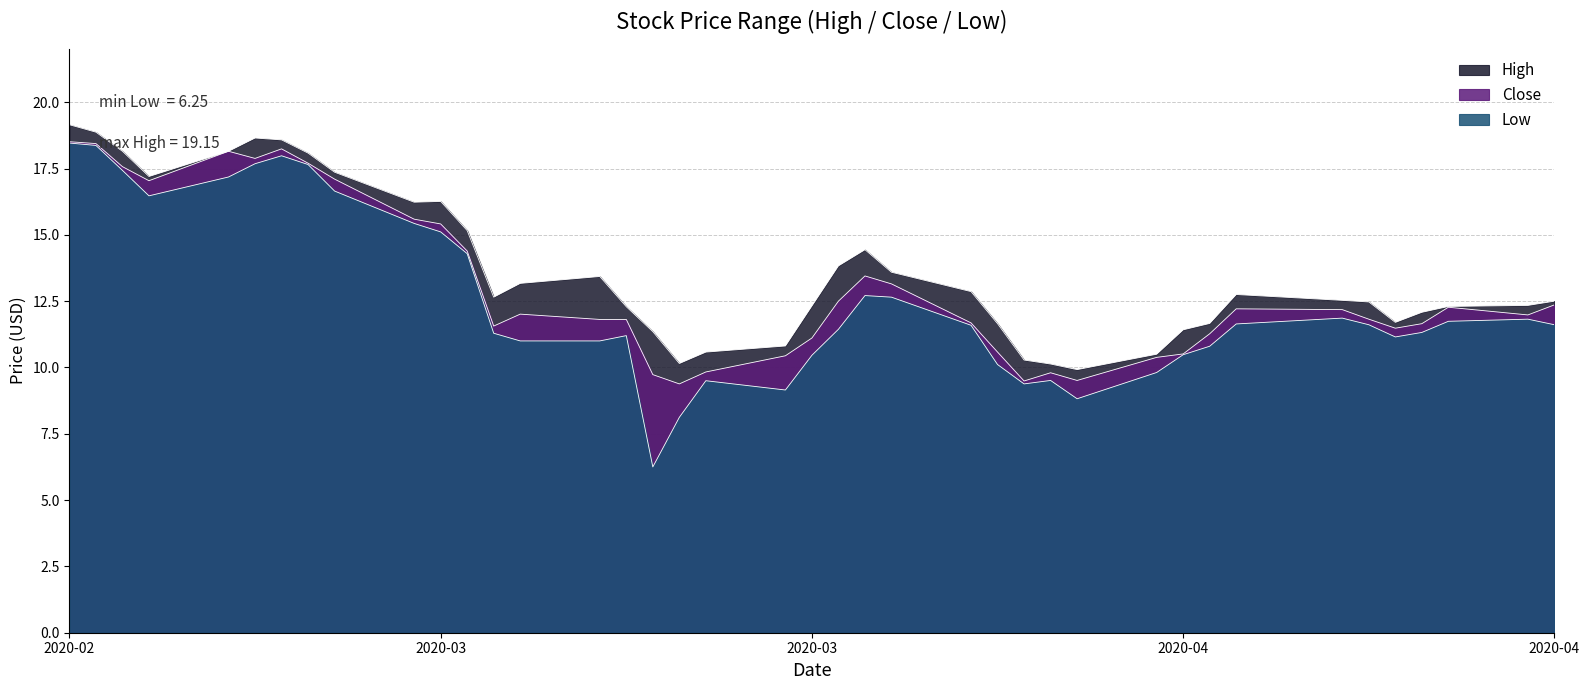

What is the spread (max minus min) of values at 2020-03-18?

5.1